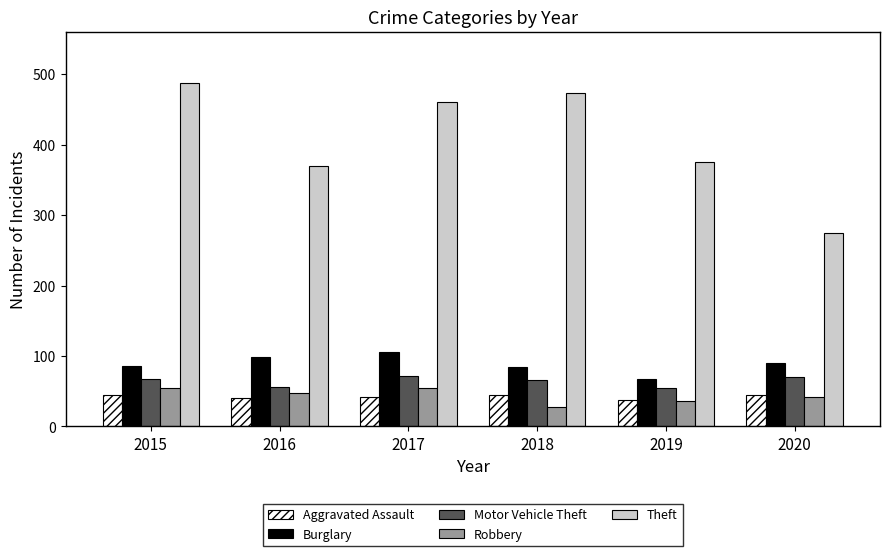

Which series has the largest total across all categories?

Theft